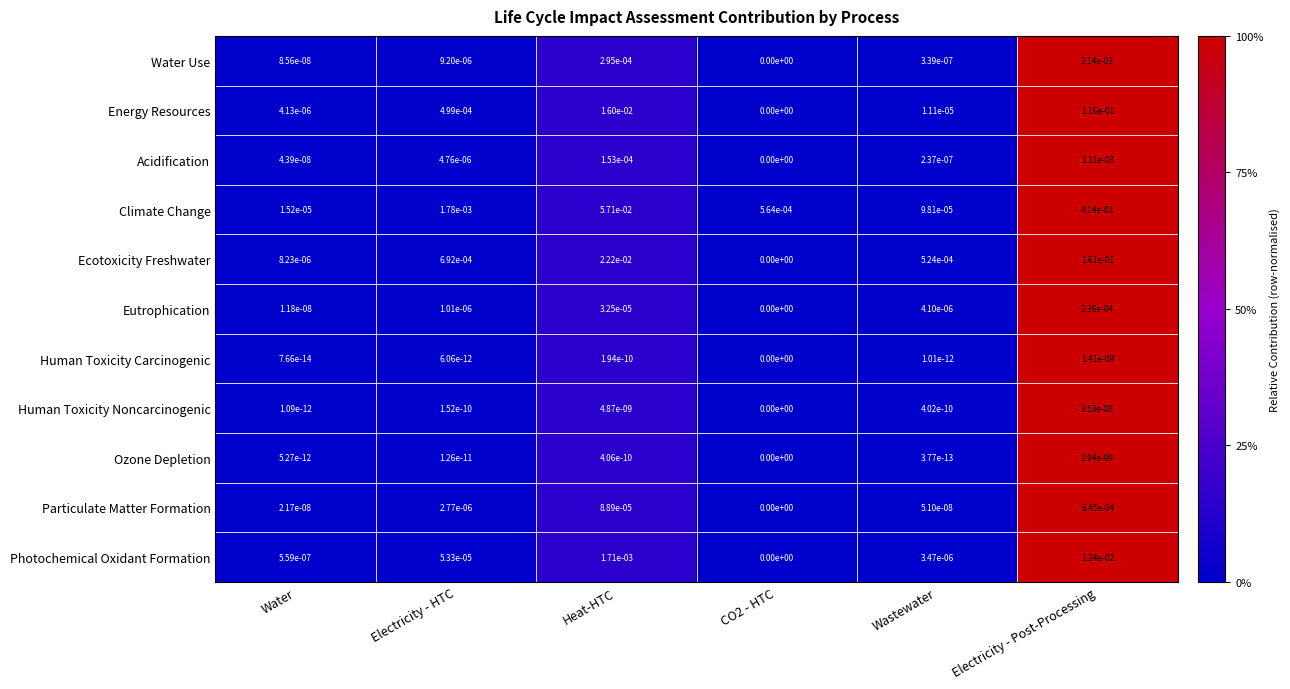

Is it true that Ozone Depletion equals 0.0 at Heat-HTC?

True